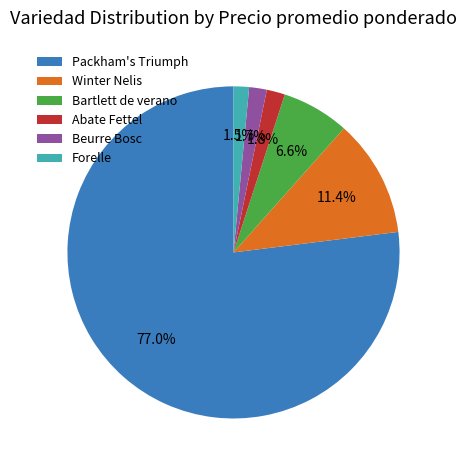

What is the largest slice in the pie chart?

Packham's Triumph